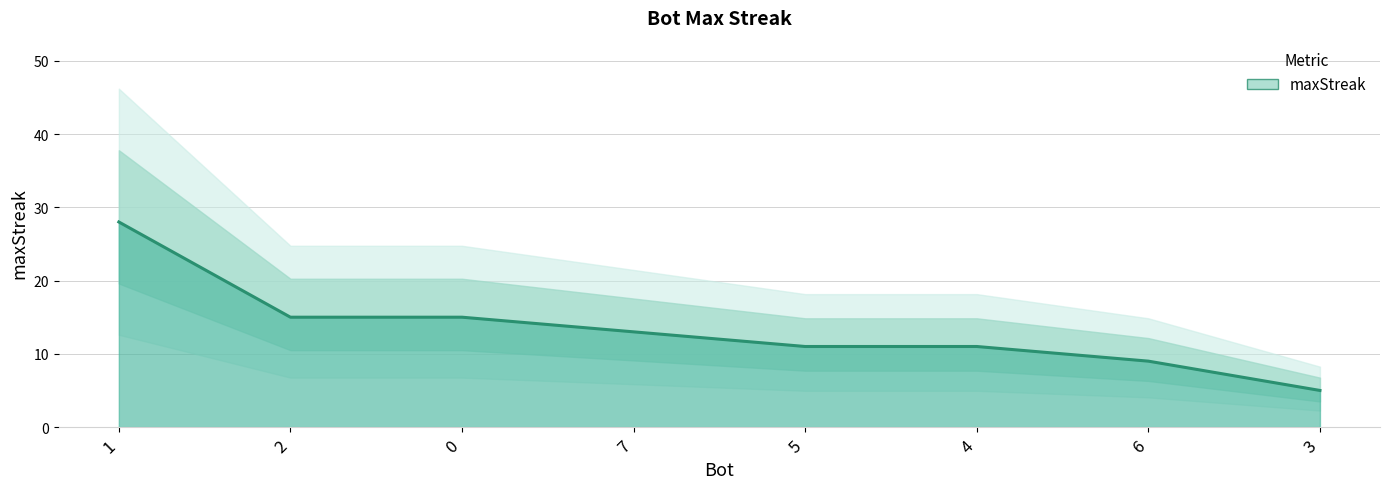

Reading left to right, what are all the values shown in this chart?

28	15	15	13	11	11	9	5